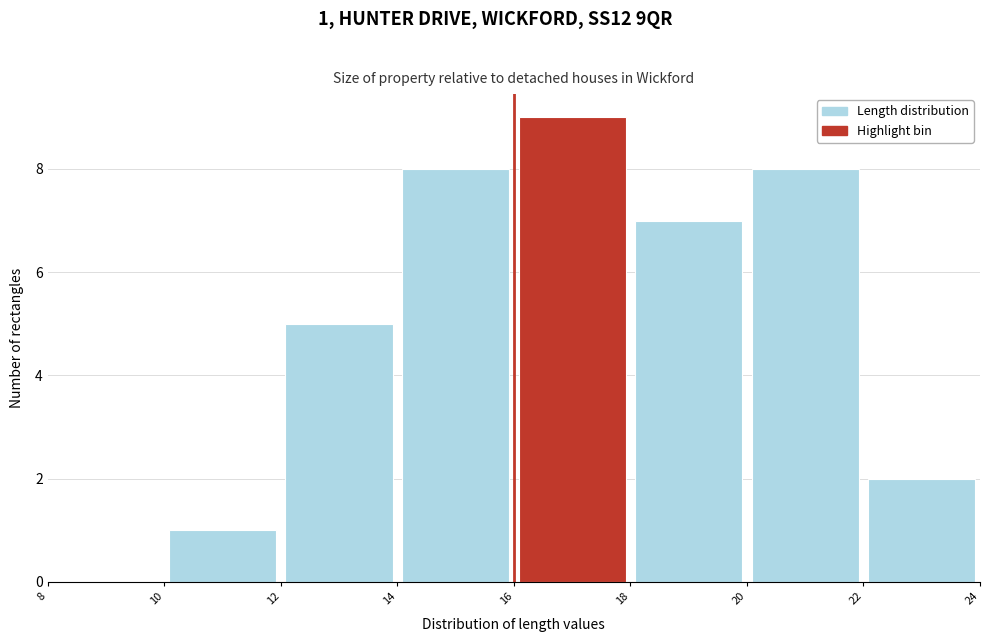

Which range on the x-axis has the tallest bar?

16 to 18